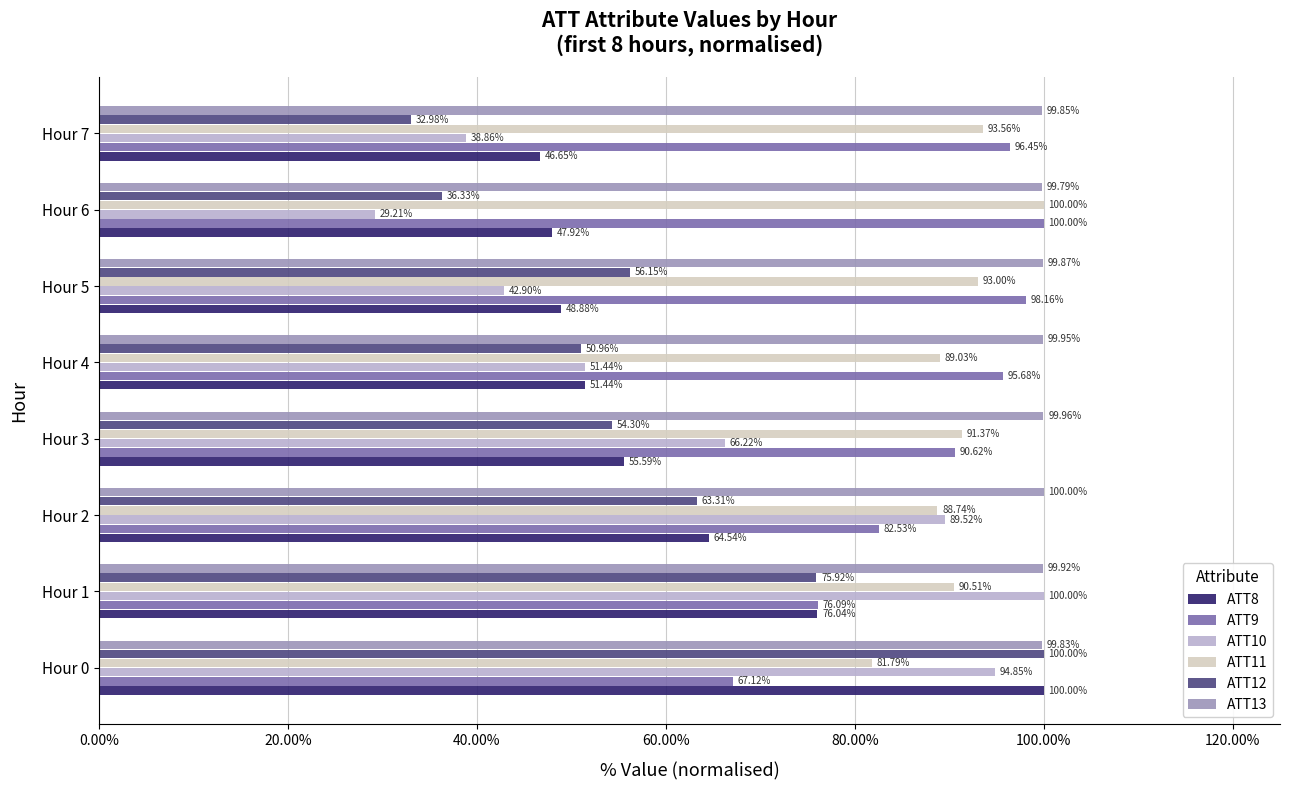

What is the minimum value for ATT10?

0.3